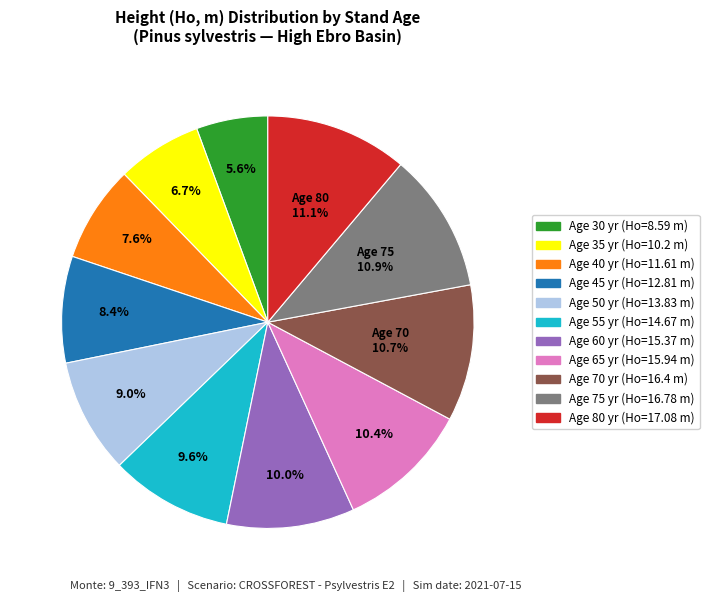

Is there any slice that represents more than half of the pie?

No